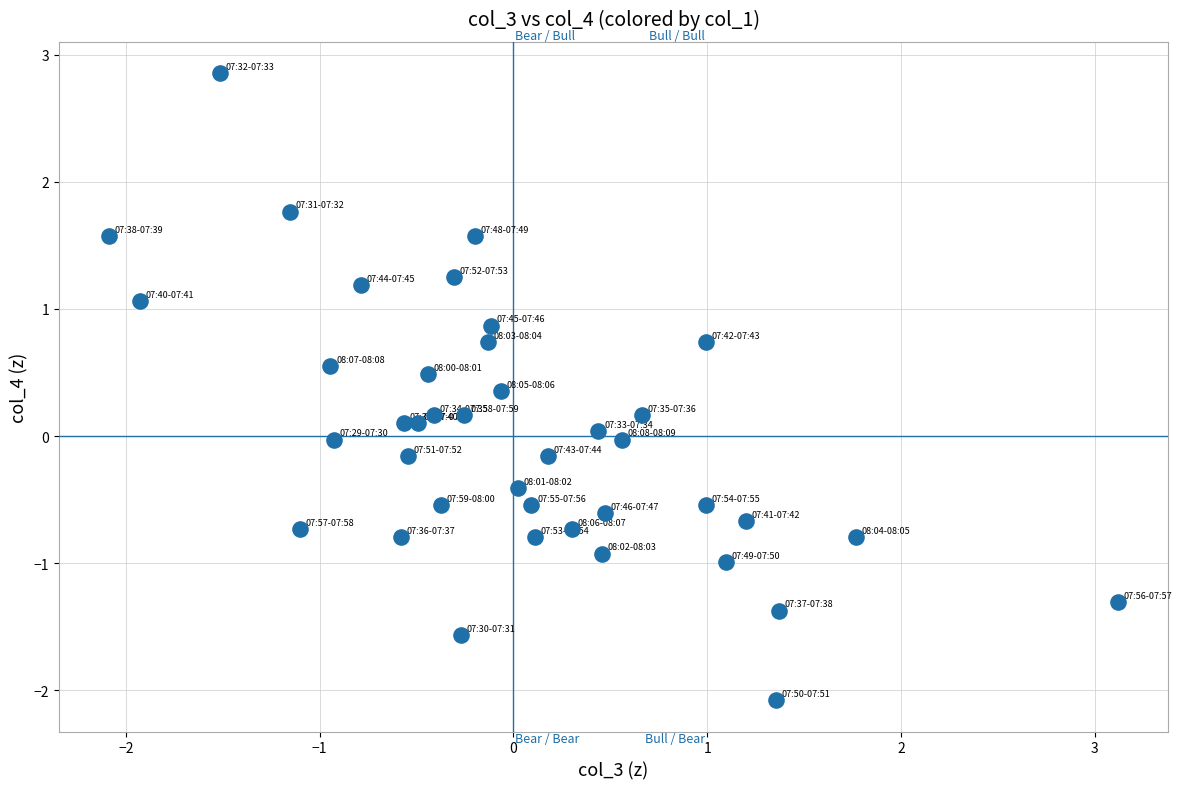

What is the range of X values (max minus min)?

5.2